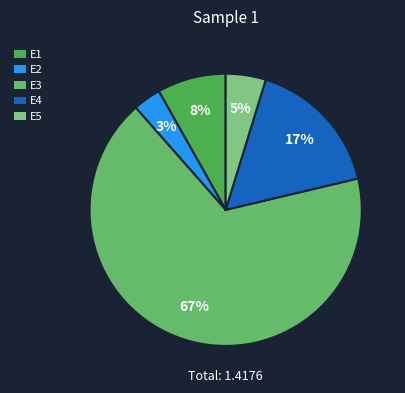

How many segments does this pie chart have?

5